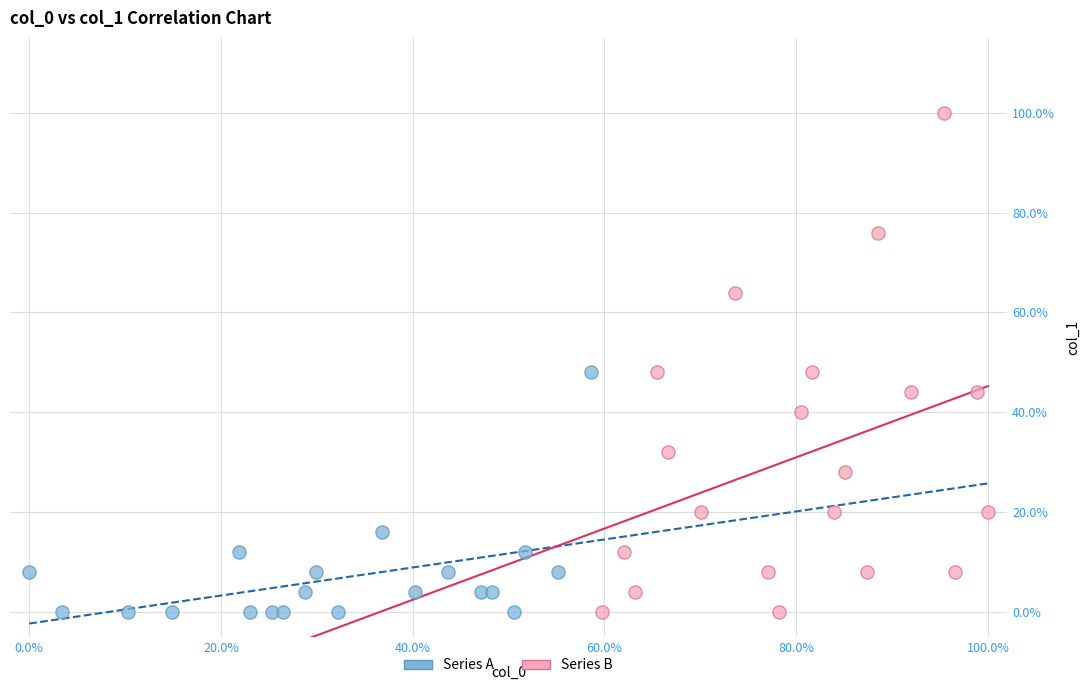

What are all the series names shown in the legend?

Series A, Series B